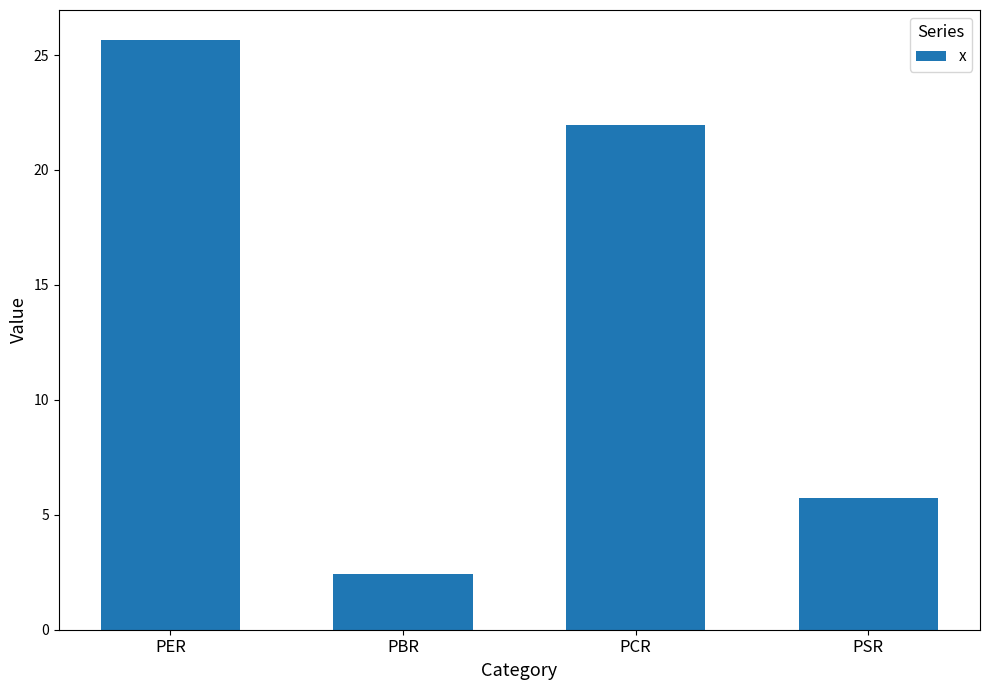

Reading left to right, transcribe all the data shown in this chart.

PER=25.7	PBR=2.4	PCR=21.9	PSR=5.7